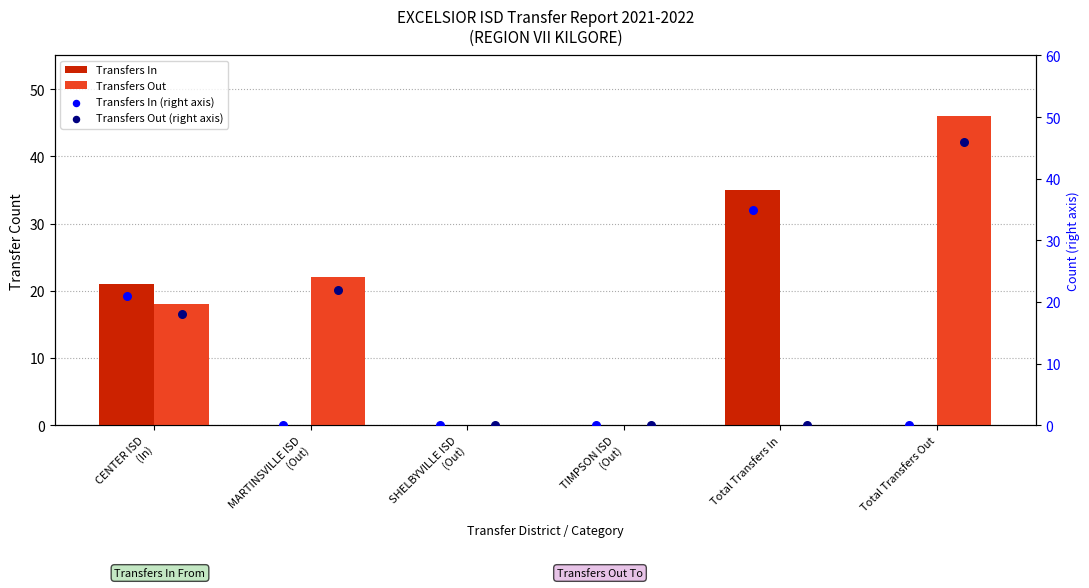

Which series has the widest spread of Y values?

Transfers Out